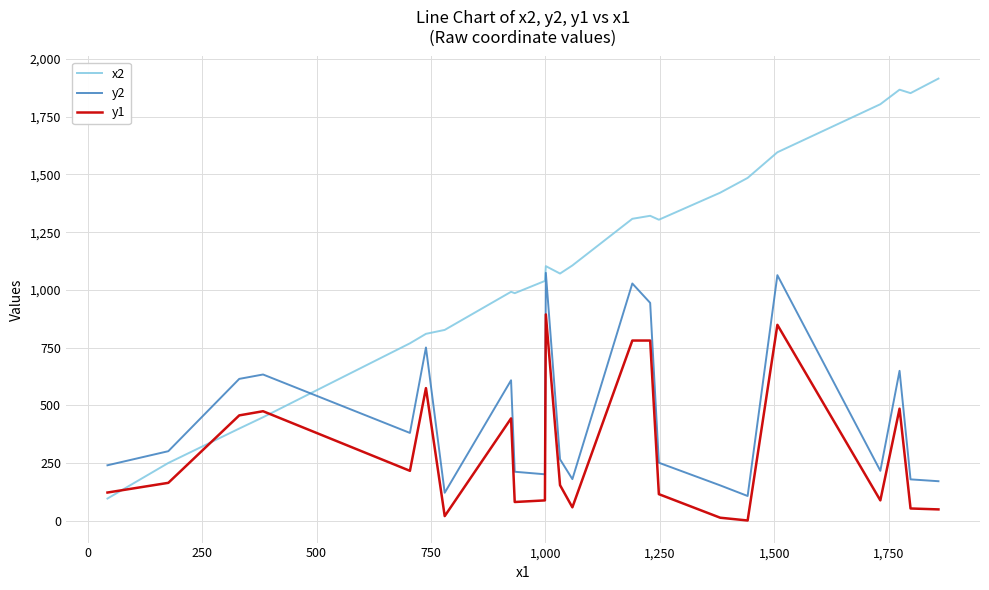

True or false: y1 and y2 intersect in this chart.

False